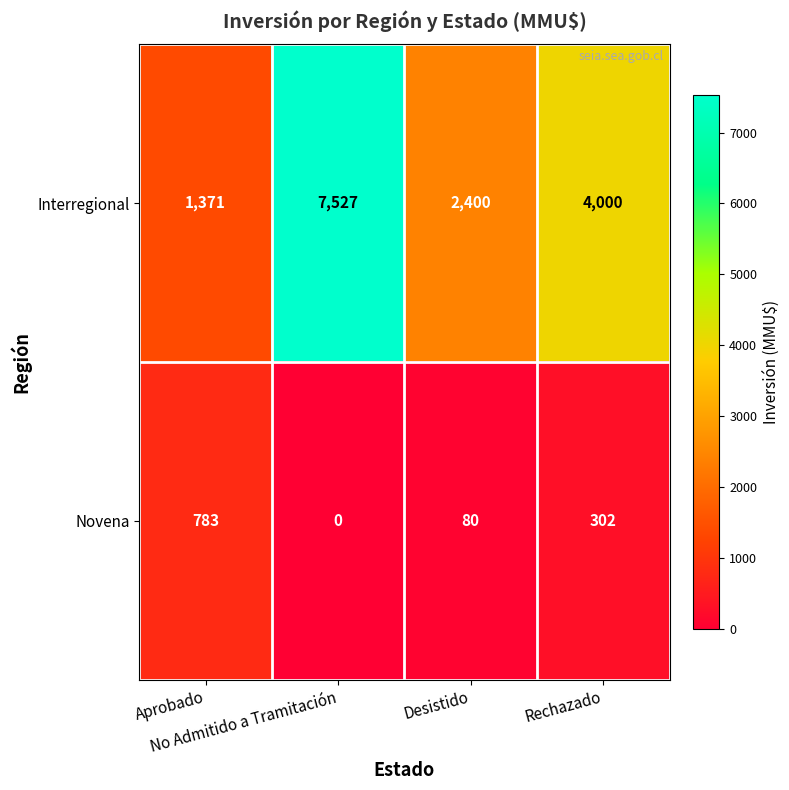

At how many categories does at least one series exceed 5033?

1